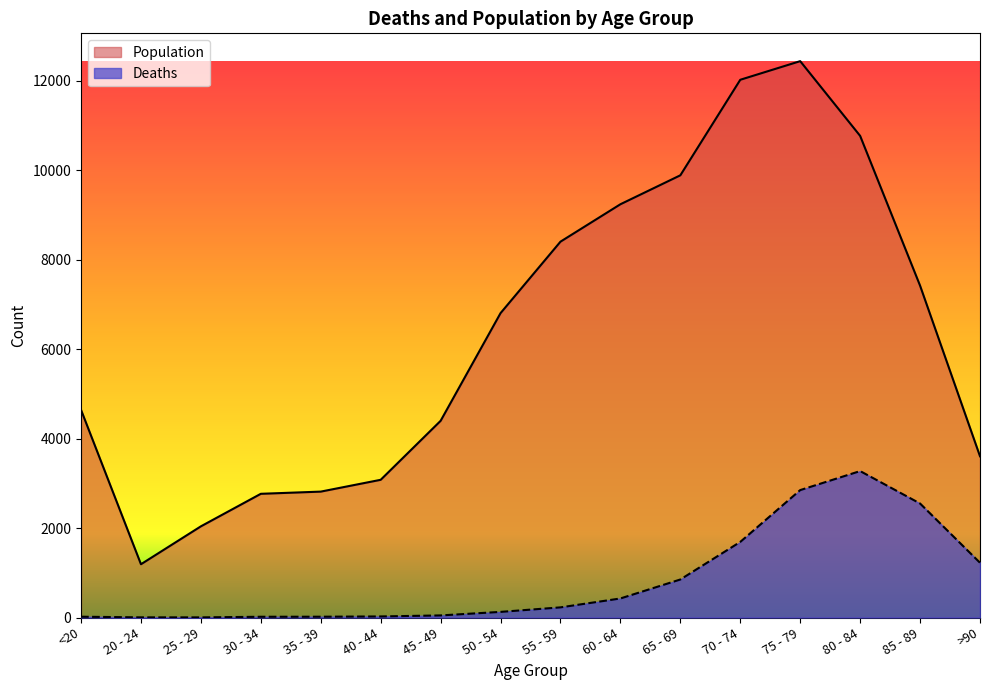

What is the difference between the Deaths values at 45 - 49 and 60 - 64?

379